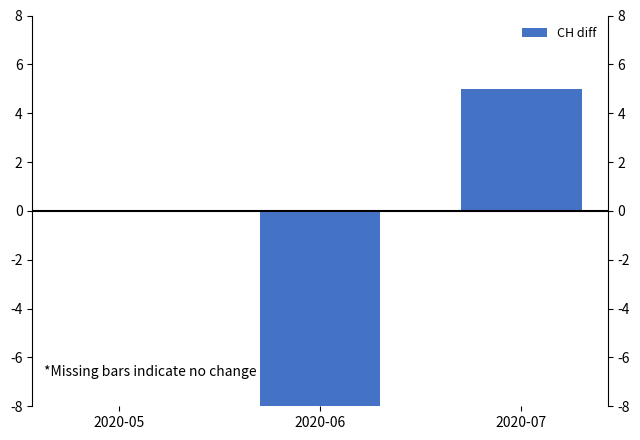

What is the value of the 2nd bar from the left?

-20